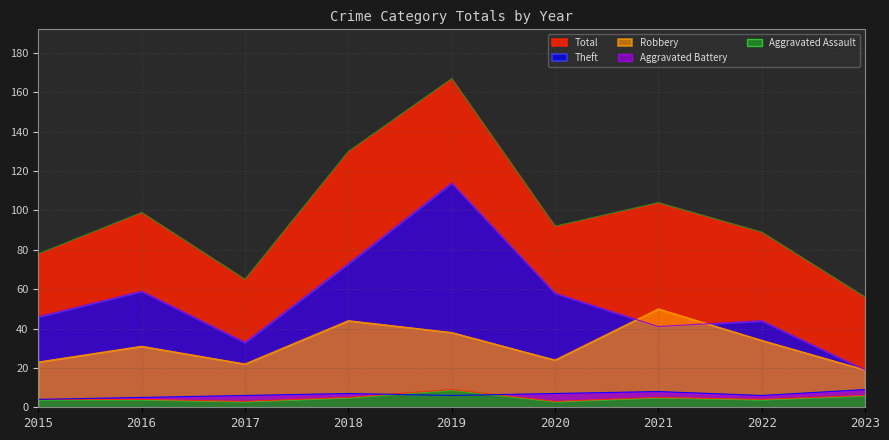

Reading left to right, extract all data points from this chart.

Aggravated Assault: 4	4	3	5	9	3	5	4	6
Aggravated Battery: 4	5	6	7	6	7	8	6	9
Robbery: 23	31	22	44	38	24	50	34	19
Theft: 46	59	33	73	114	58	41	44	19
Total: 78	99	65	130	167	92	104	89	56